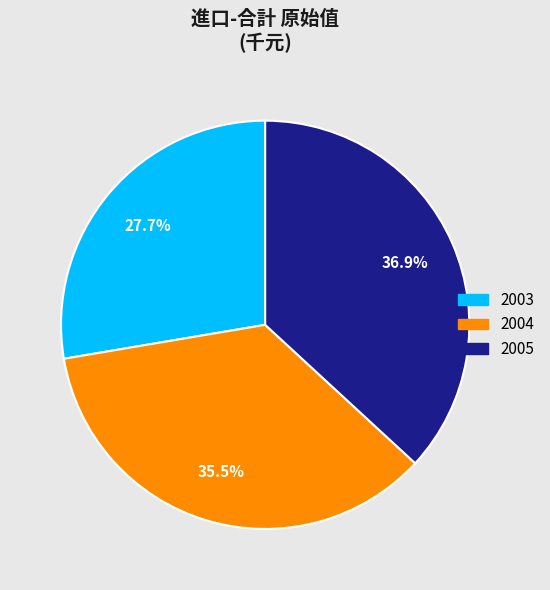

What percentage is the 2003 slice, to the nearest percent?

28%